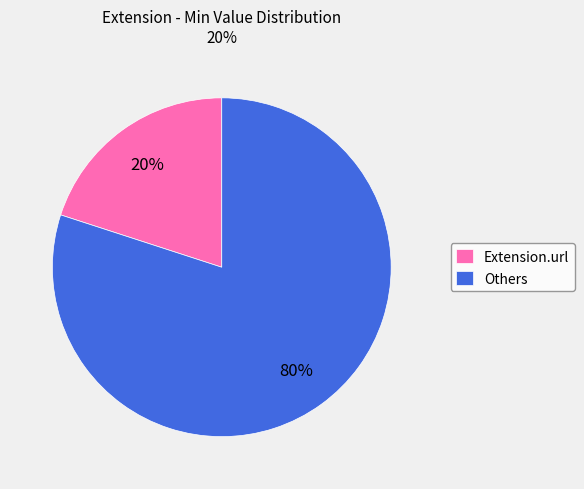

Which slice is the smallest?

Extension.url